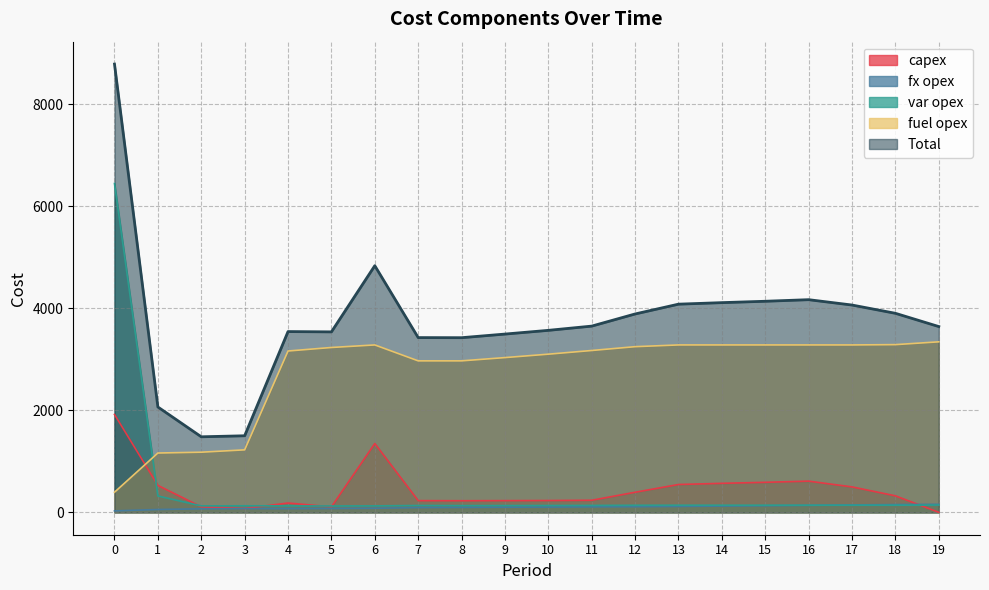

Which category has the lowest value in the var opex series?

5